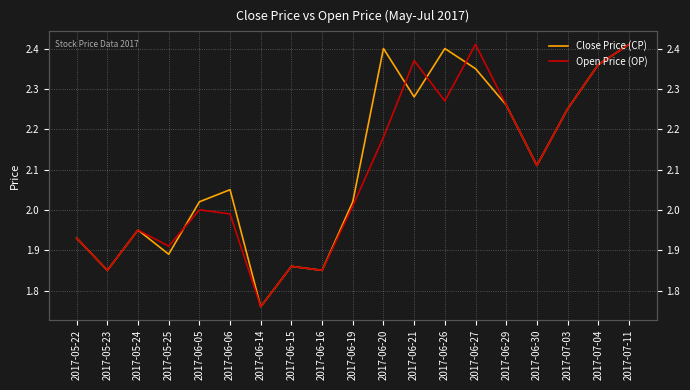

Which category has the highest value across all series?

2017-07-11